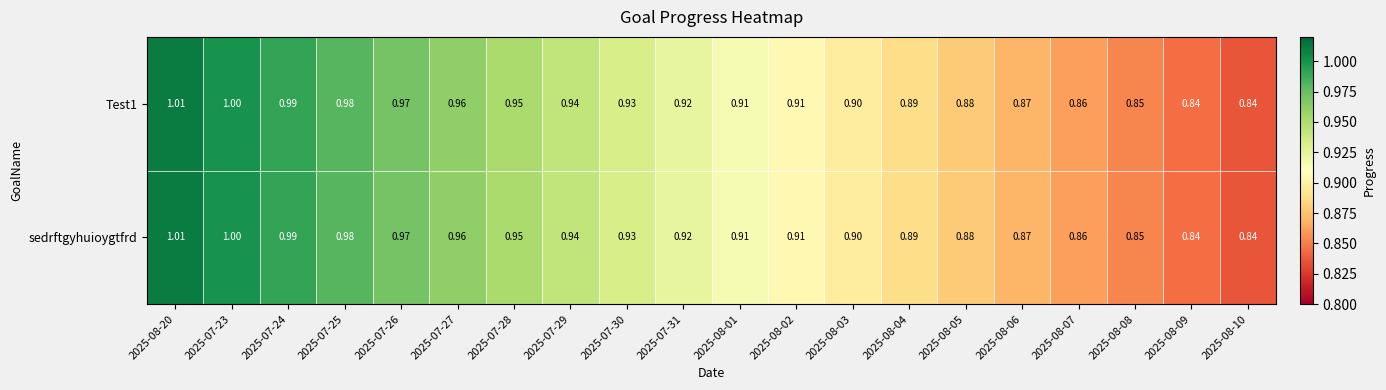

Is the value of sedrftgyhuioygtfrd at 2025-08-03 greater than the value of Test1 at 2025-07-27?

No